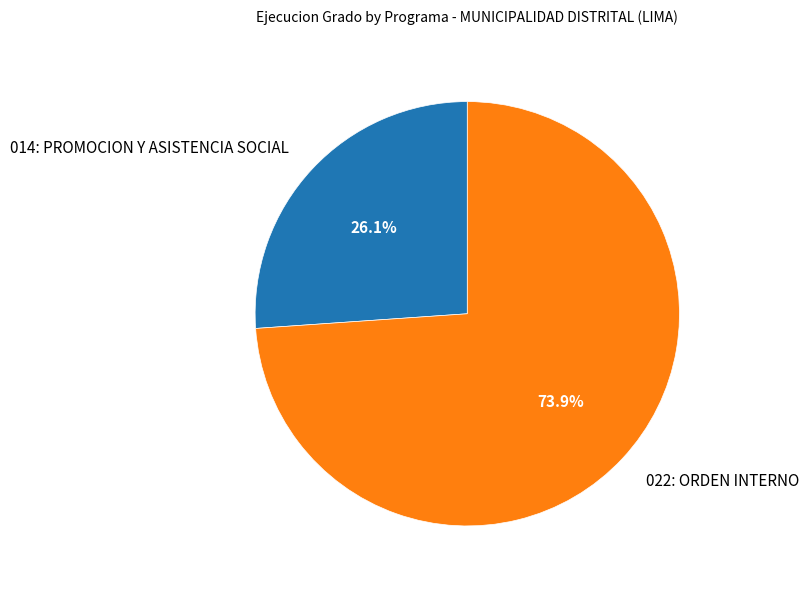

True or false: 022: ORDEN INTERNO accounts for 68% of the total.

False